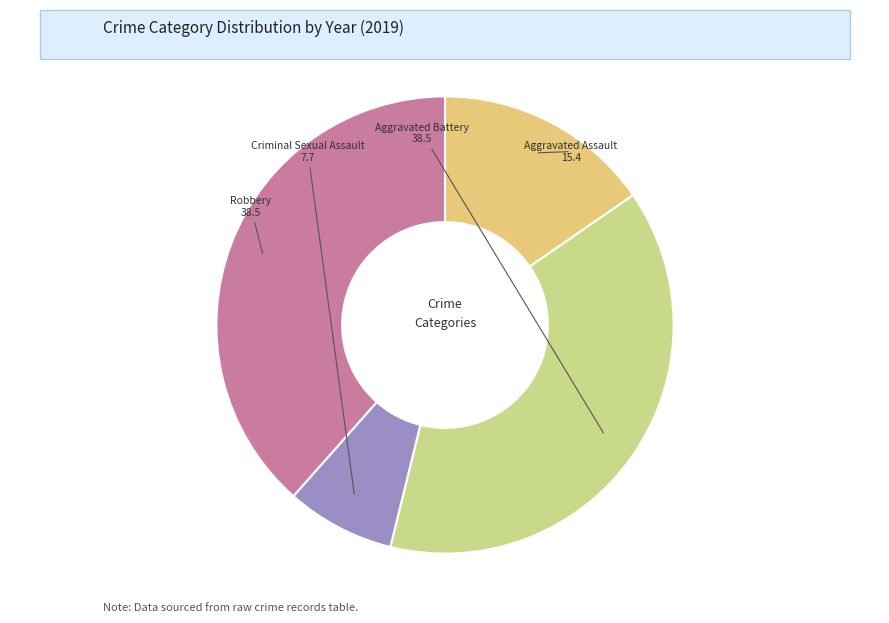

True or false: Criminal Sexual Assault accounts for 1% of the total.

False